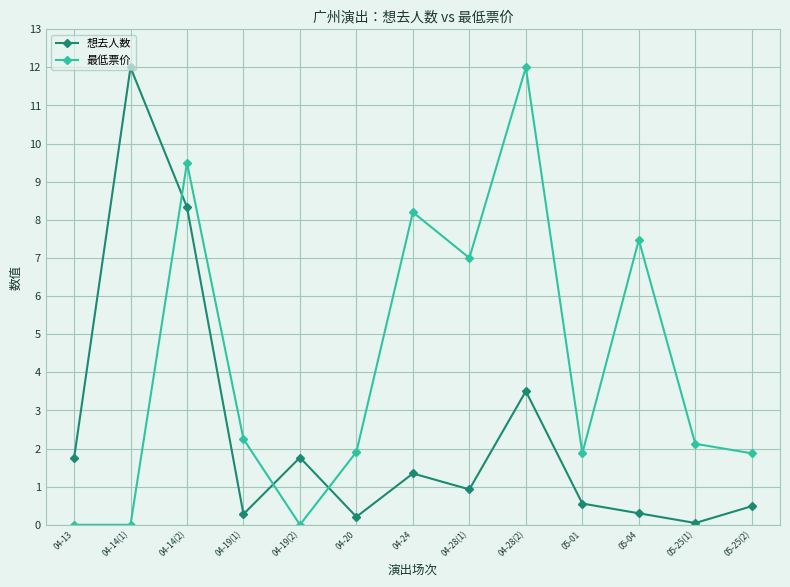

True or false: 想去人数 has more than 2 points higher than both neighbors.

True